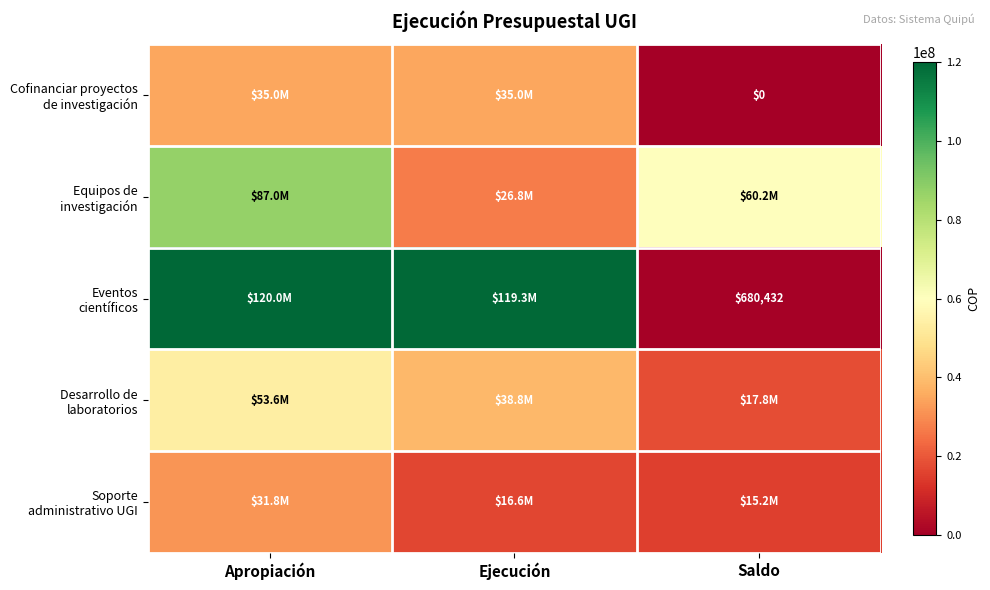

The Desarrollo de laboratorios series shows 11692574 at Ejecución. True or false?

False